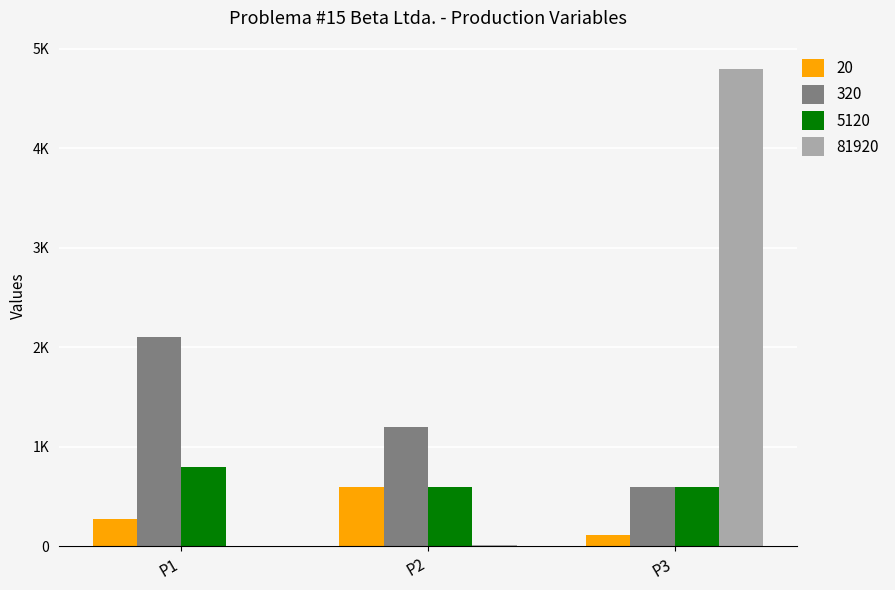

What is the difference between the highest and lowest values at P1?

2094